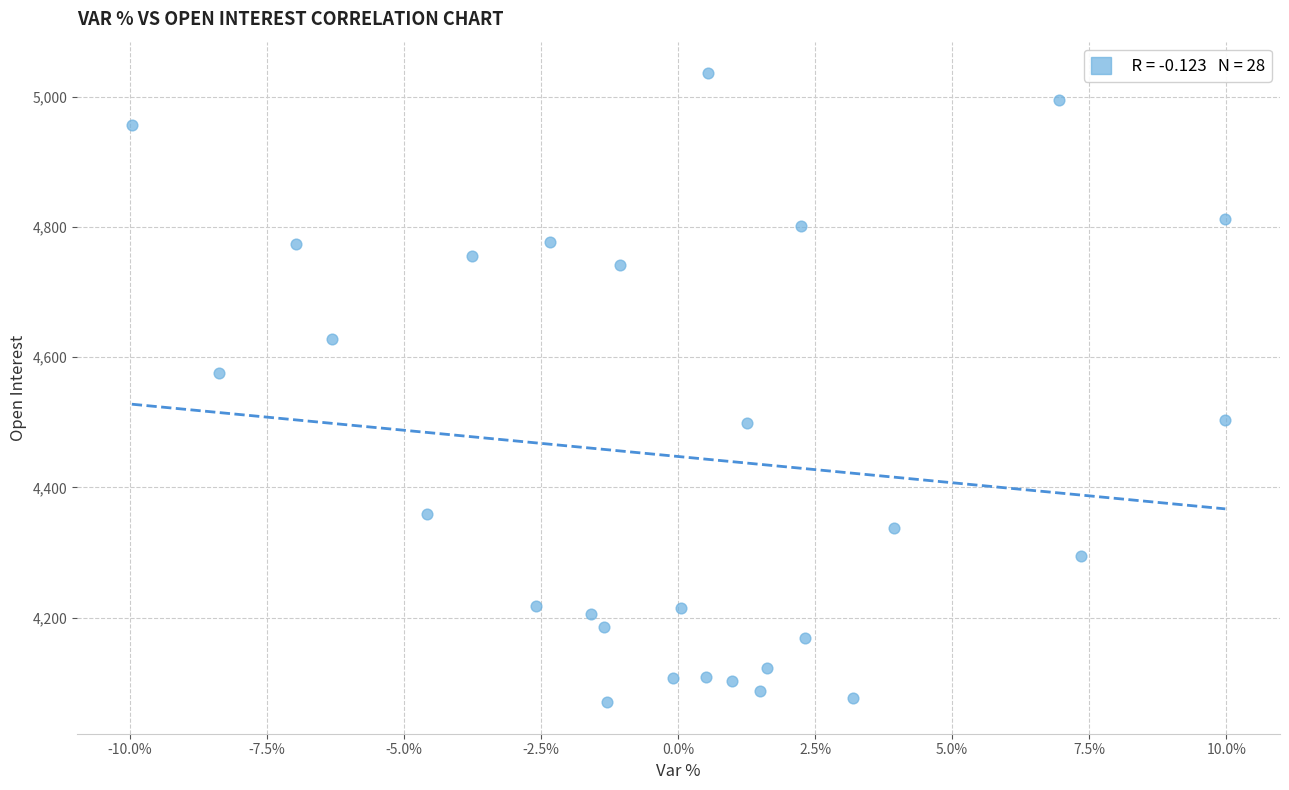

What is the range of Y values (max minus min)?

966